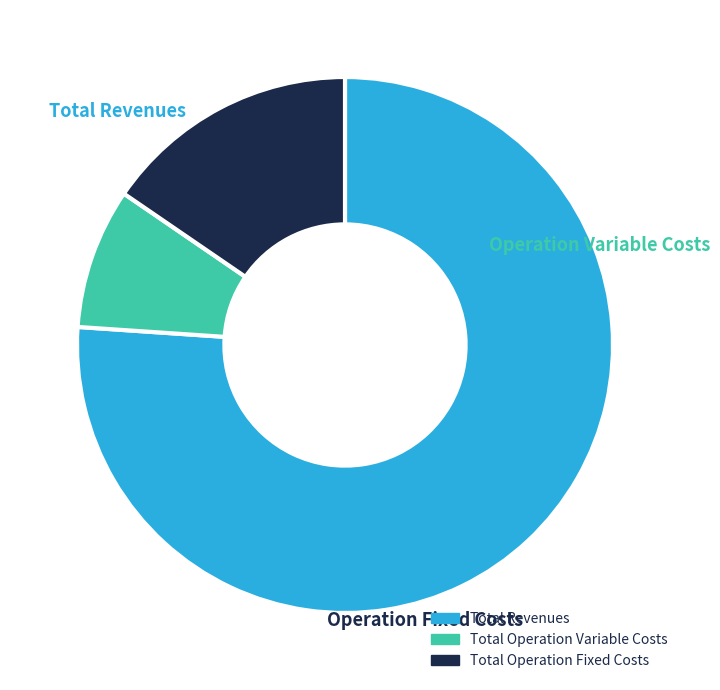

Does any single category account for the majority?

Yes